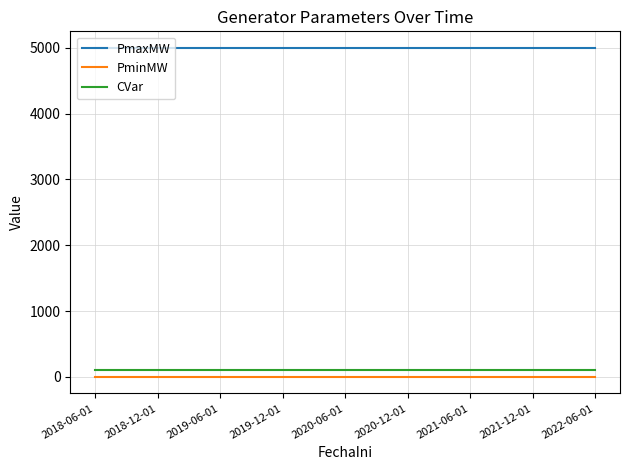

True or false: PminMW and PmaxMW cross at least once.

False